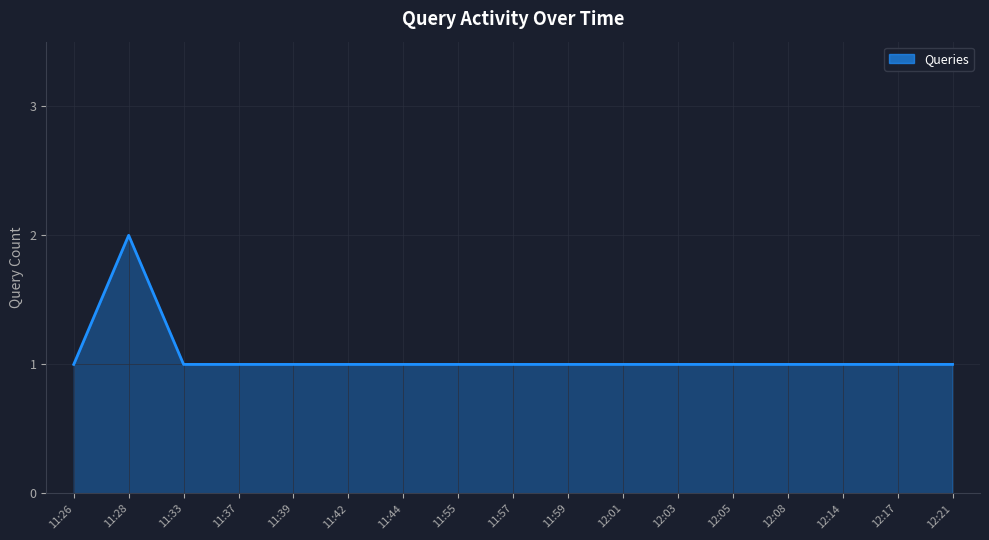

What is the sum of all values?

18